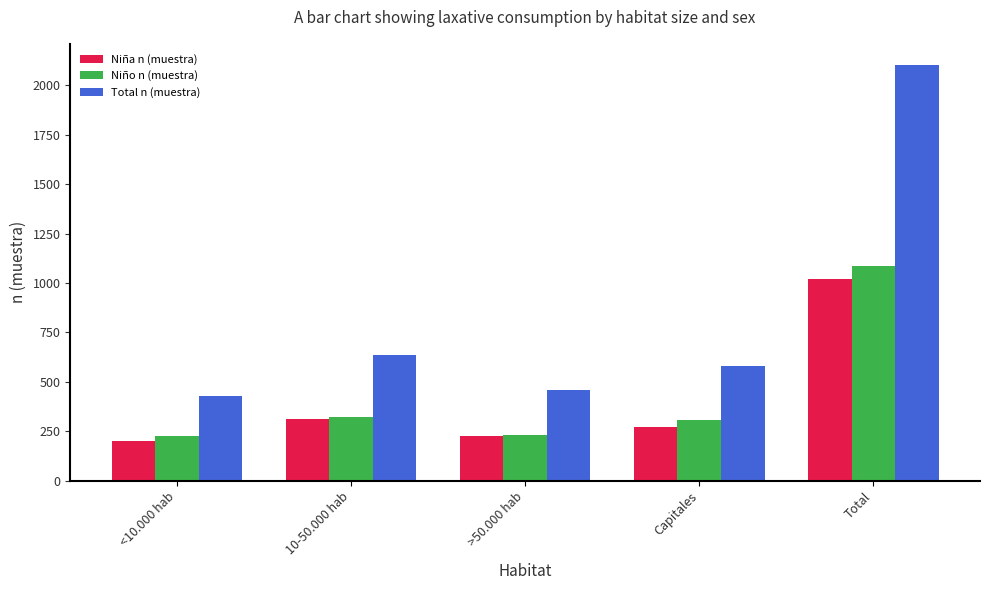

What is the value of the Niño n (muestra) bar at the 2nd from the left?

322